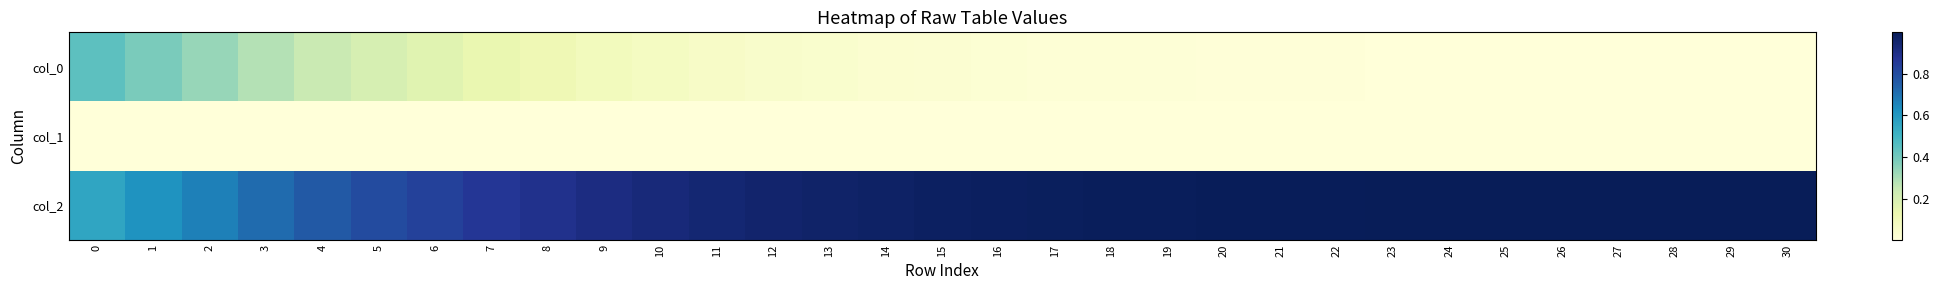

Which series has the largest total across all categories?

col_2